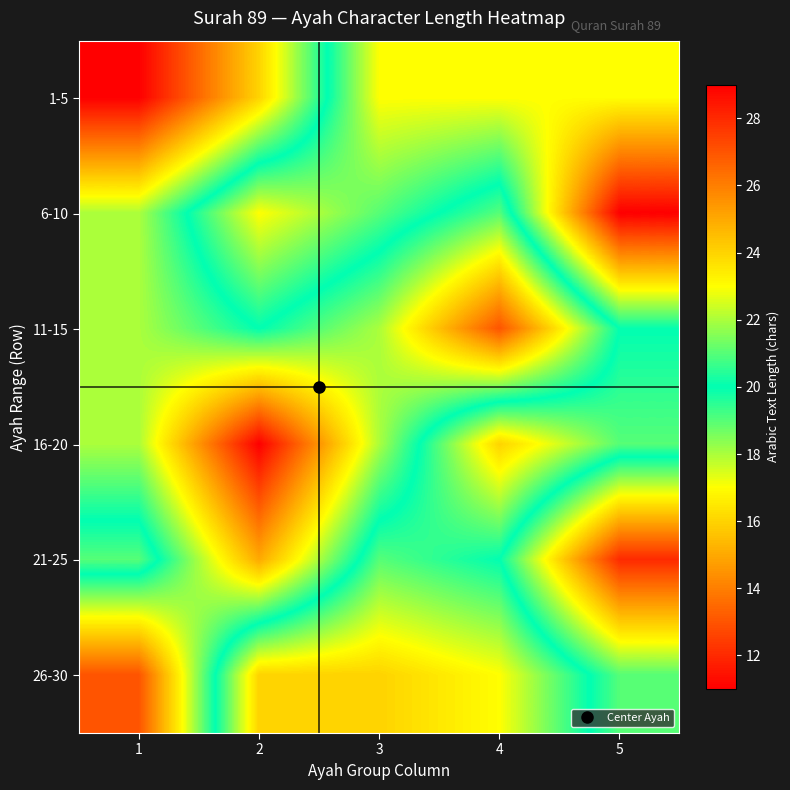

Which series changed the most between 1 and 5?

1-5